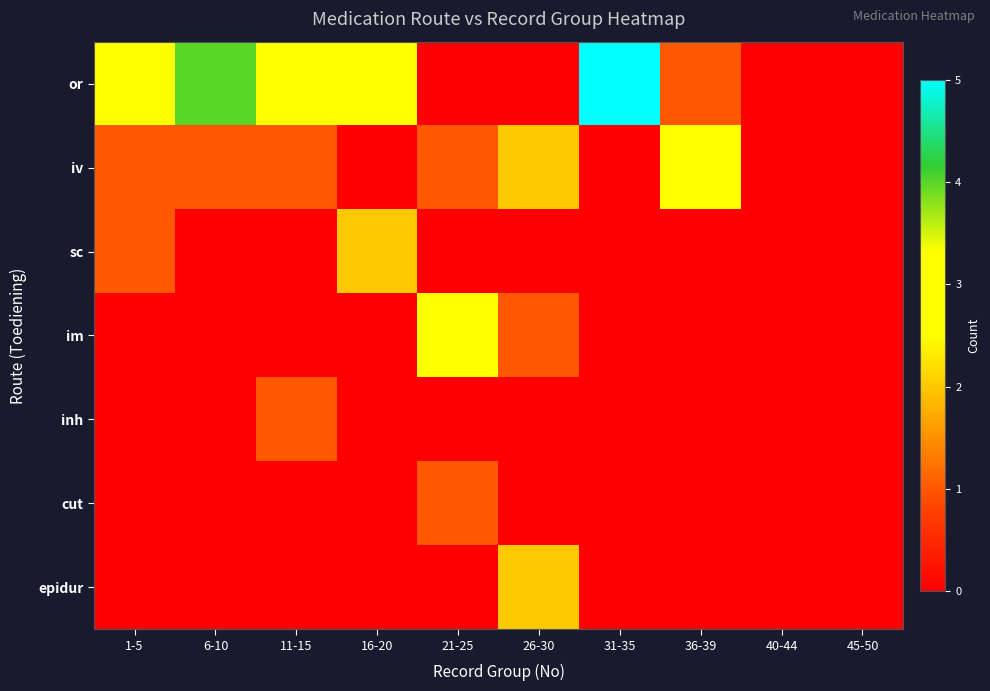

Which label corresponds to the largest value in the chart?

31-35